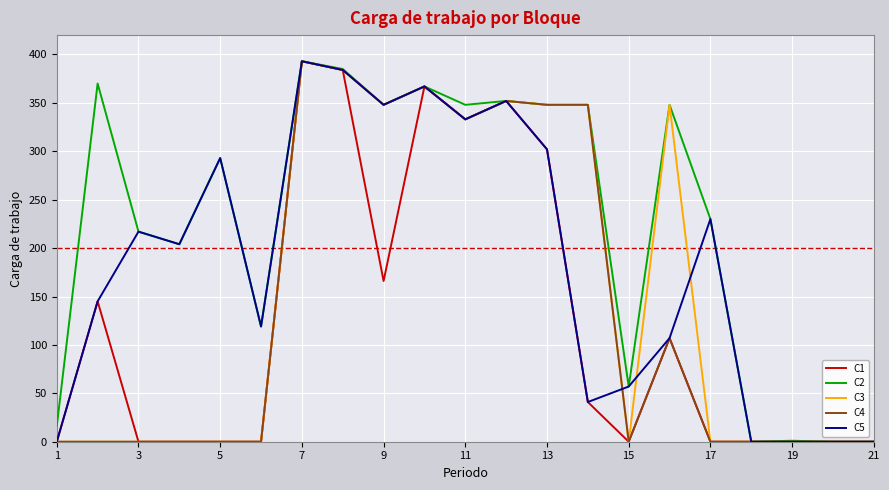

What is the maximum value shown in the chart?

393